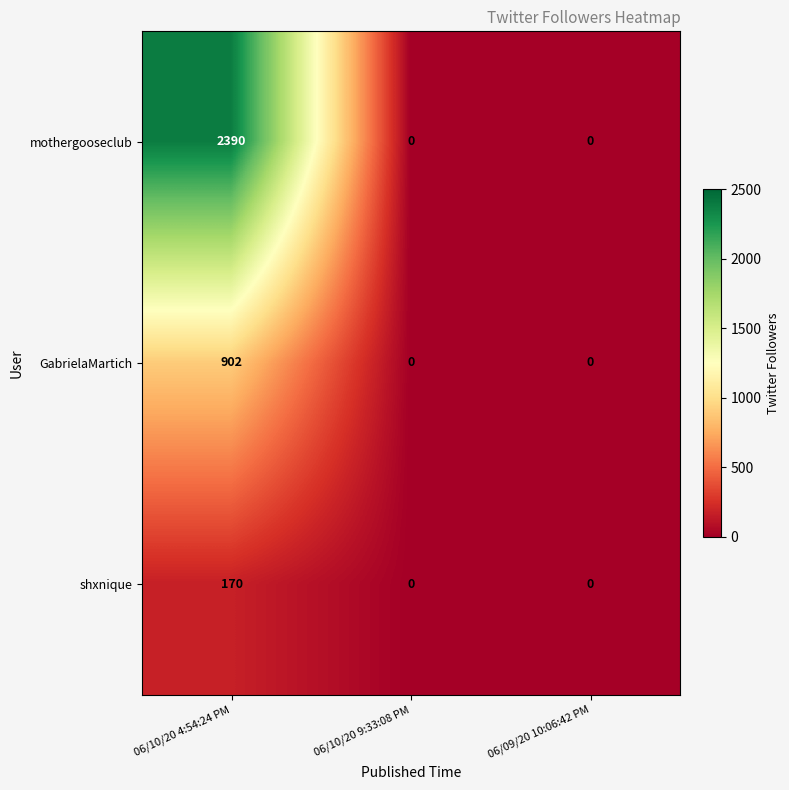

How many categories are shown in the chart?

3